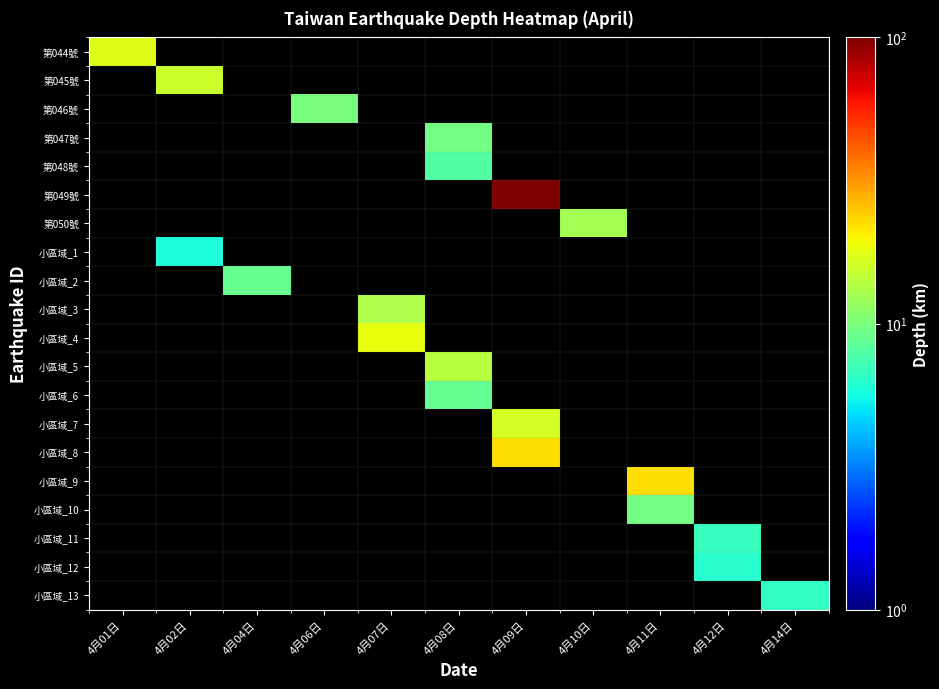

At how many categories does at least one series exceed 22?

2